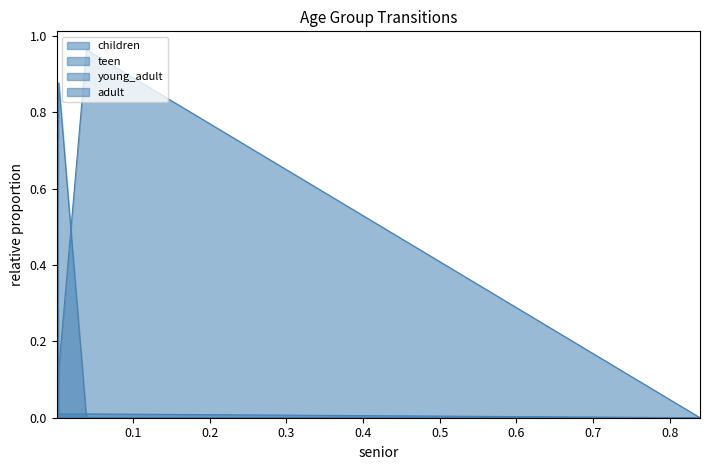

What are all the series names shown in the legend?

children, teen, young_adult, adult